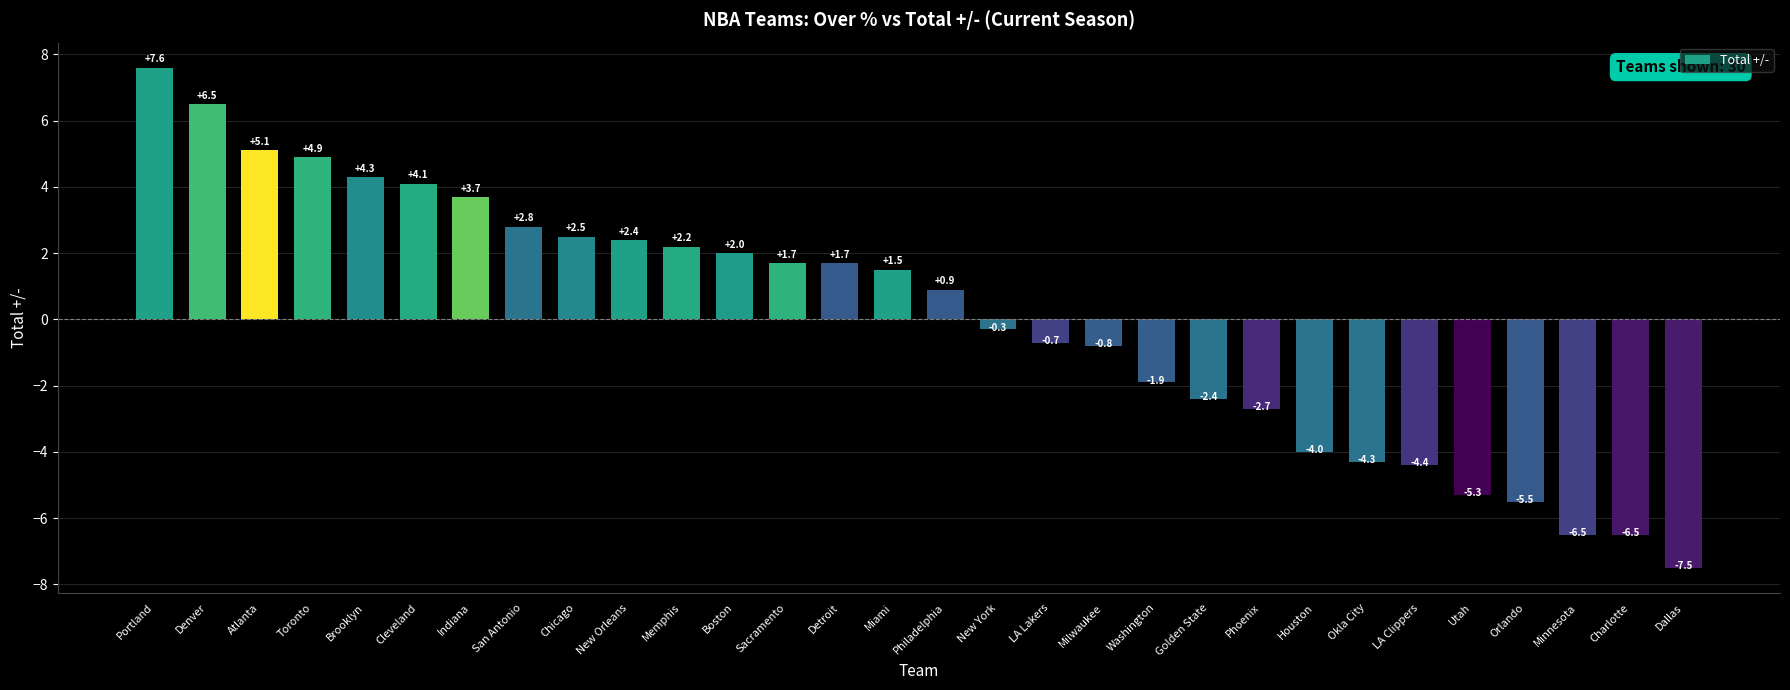

What is the minimum value shown in the chart?

-7.5